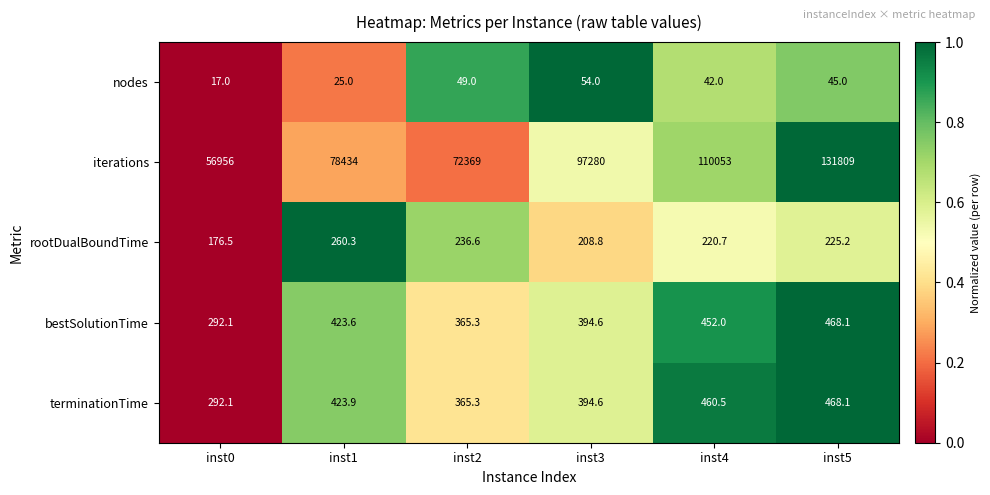

What is the total value across all series at inst2?

73385.2